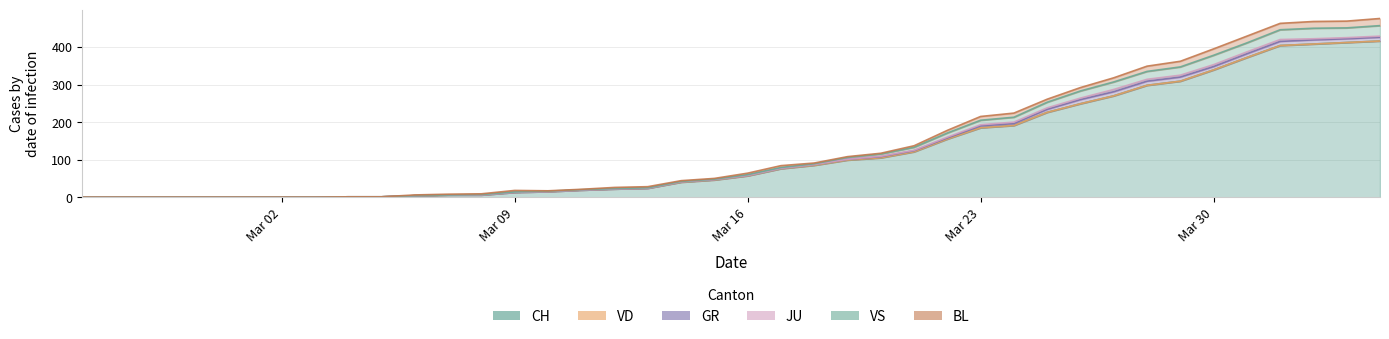

How many data points in BL are above 3?

18